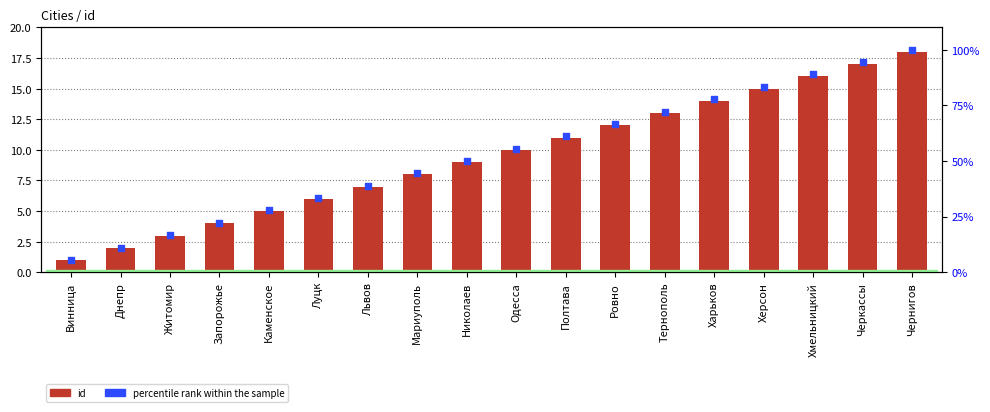

Which series reaches the minimum Y coordinate?

id